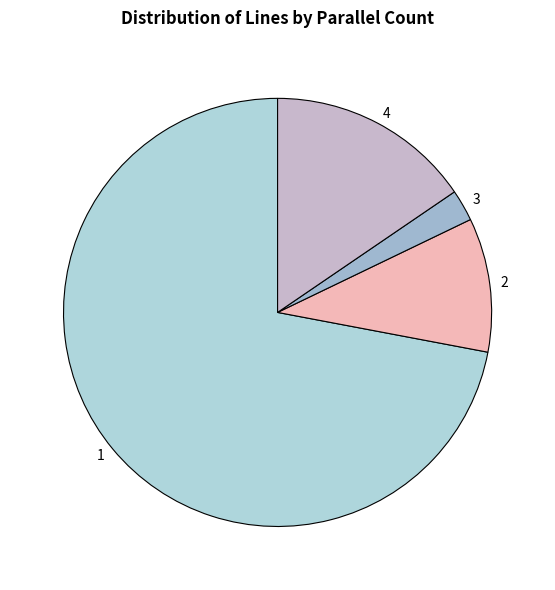

Rank the categories by value from highest to lowest.

1, 4, 2, 3